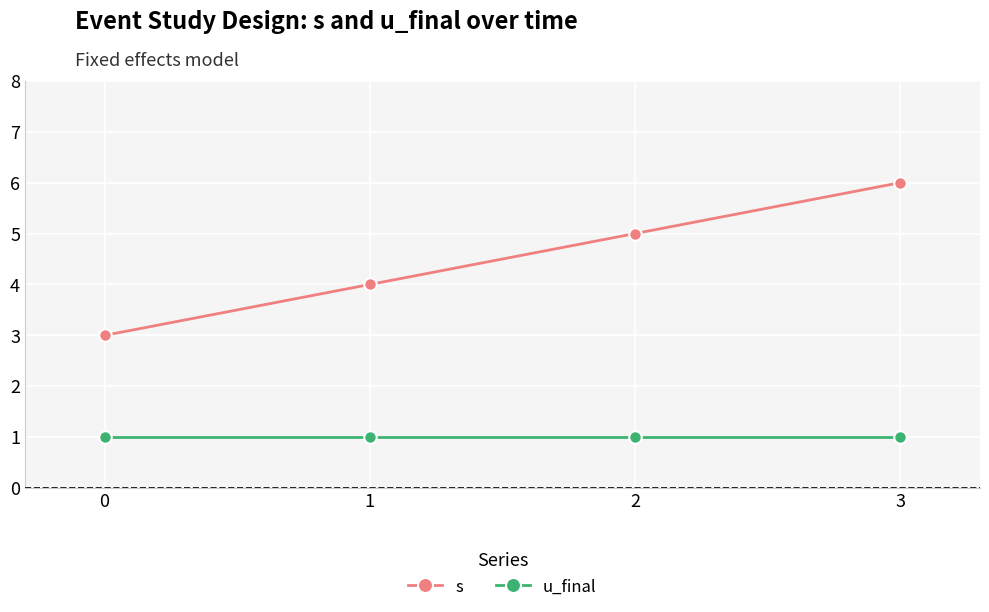

What is the minimum value for s?

3